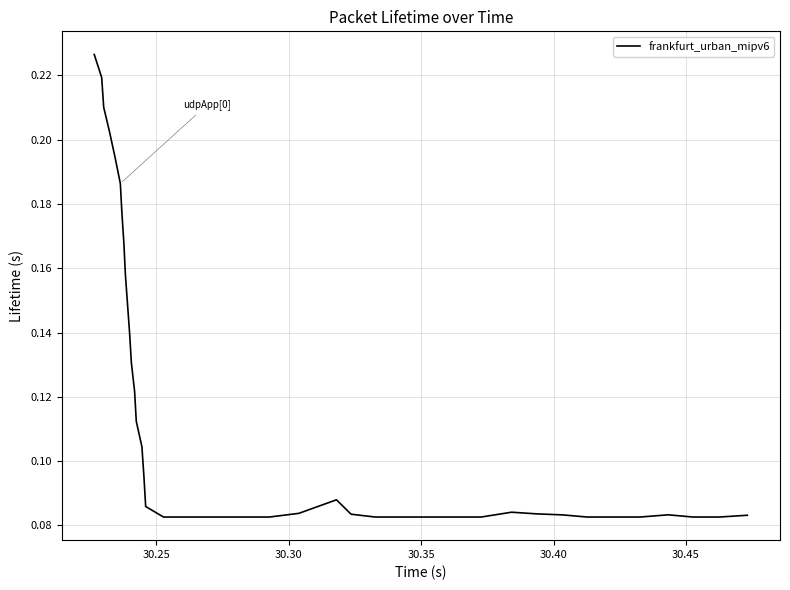

How many lines are shown in the chart?

1